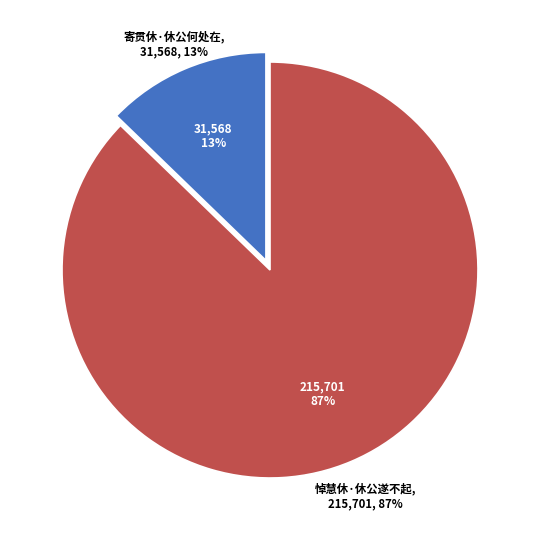

Count the number of slices in the pie.

2